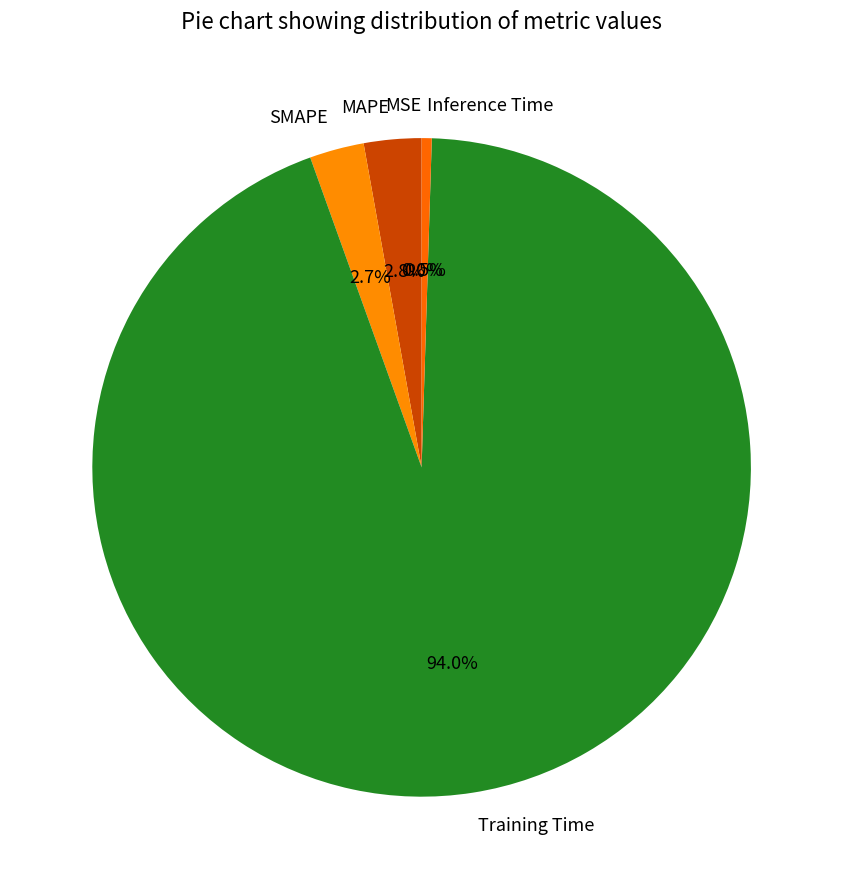

Is MAPE the majority of the pie?

No